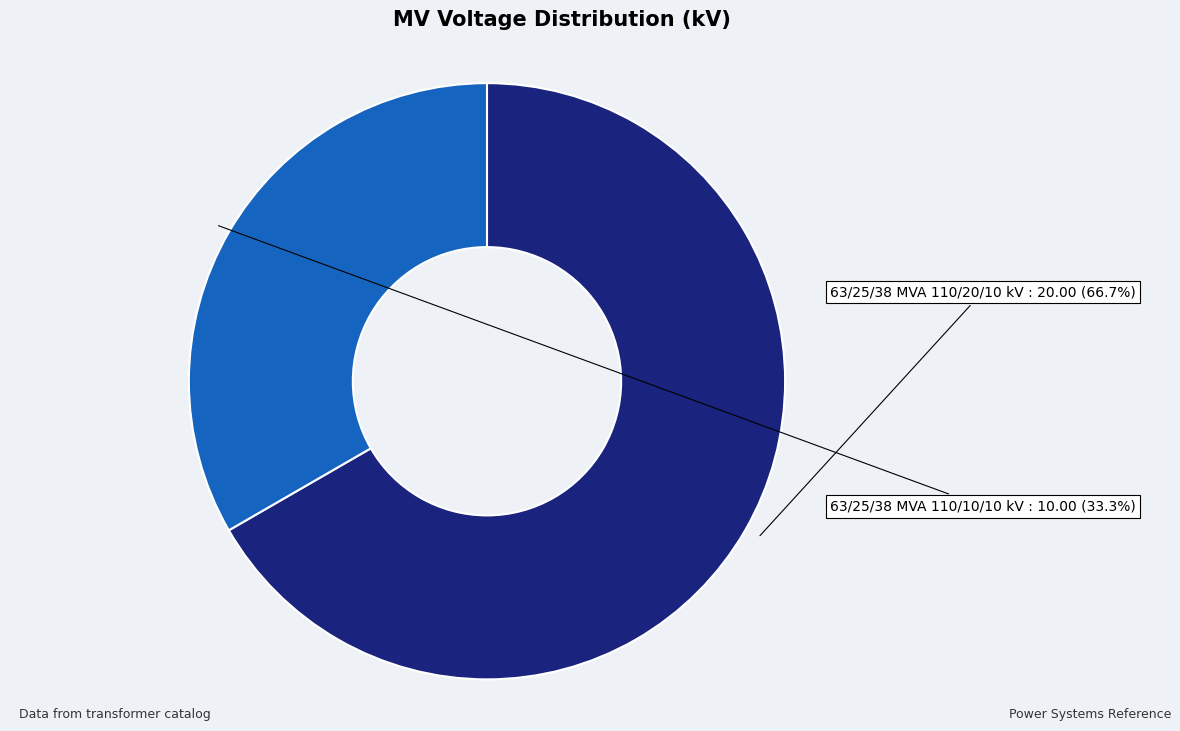

Does any single category account for the majority?

Yes